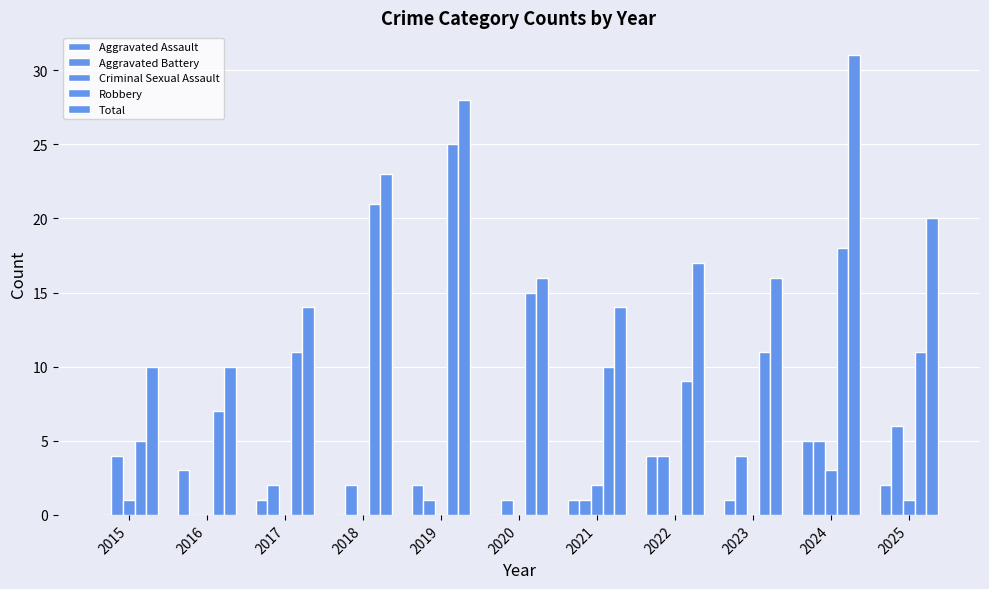

Reading left to right, transcribe all the data shown in this chart.

Aggravated Assault: 0	3	1	0	2	0	1	4	1	5	2
Aggravated Battery: 4	0	2	2	1	1	1	4	4	5	6
Criminal Sexual Assault: 1	0	0	0	0	0	2	0	0	3	1
Robbery: 5	7	11	21	25	15	10	9	11	18	11
Total: 10	10	14	23	28	16	14	17	16	31	20